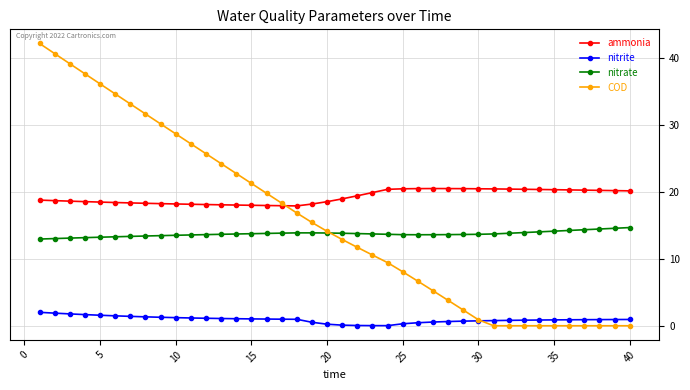

What is the sum of all ammonia values?

768.9